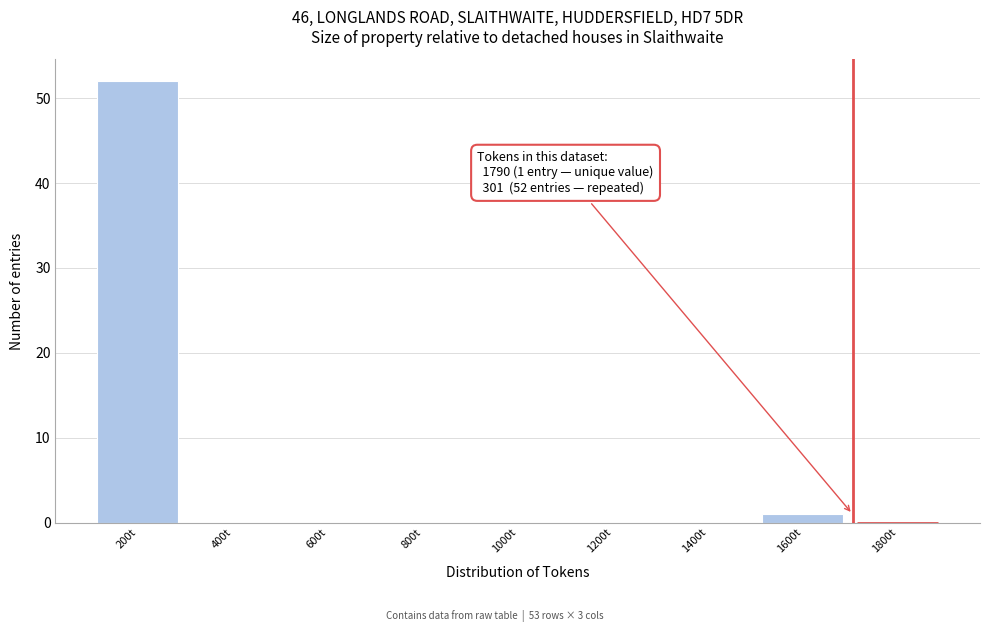

Reading left to right, transcribe all the data shown in this chart.

200t=52	400t=0	600t=0	800t=0	1000t=0	1200t=0	1400t=0	1600t=1	1800t=0